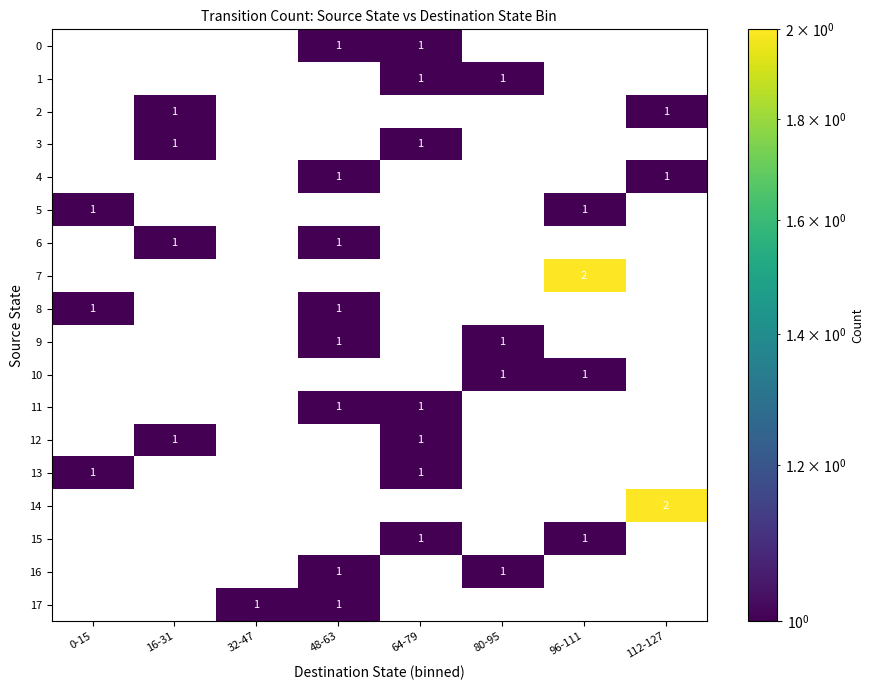

At which label does 14 reach its peak?

112-127